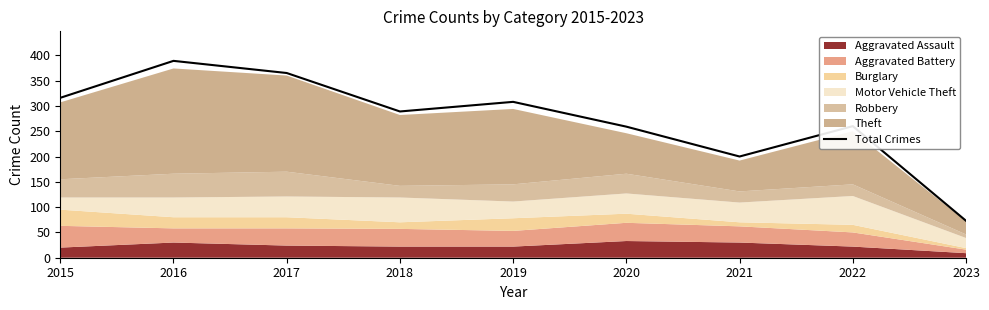

List the labels in order of value, largest first.

2016, 2017, 2015, 2019, 2018, 2022, 2020, 2021, 2023